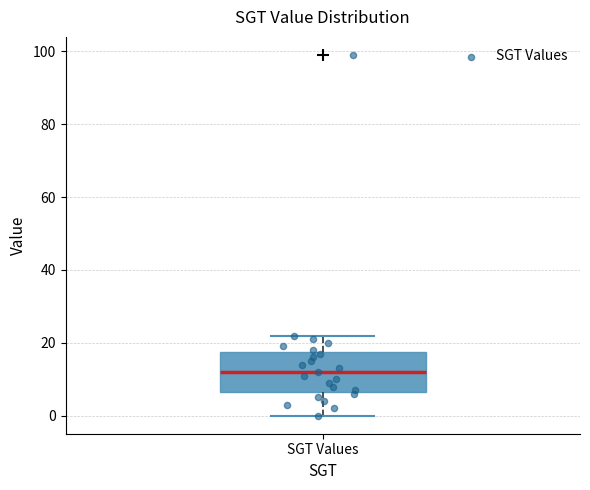

Transcribe this box plot: give where the median line is, the range the box spans, and where the two whiskers end, as read against the y-axis. The values are not printed on the chart, so give them approximately, as read against the axis.

median 12, box 6 to 18, whiskers 0 to 22